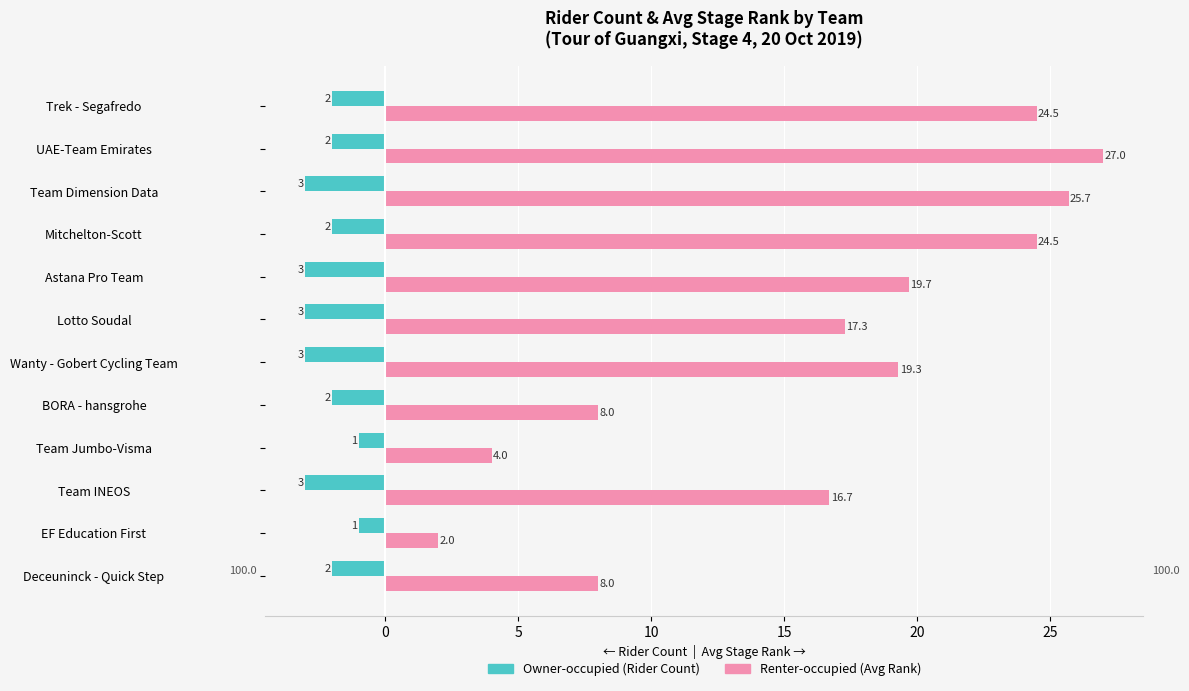

What is the greatest value displayed?

27.0